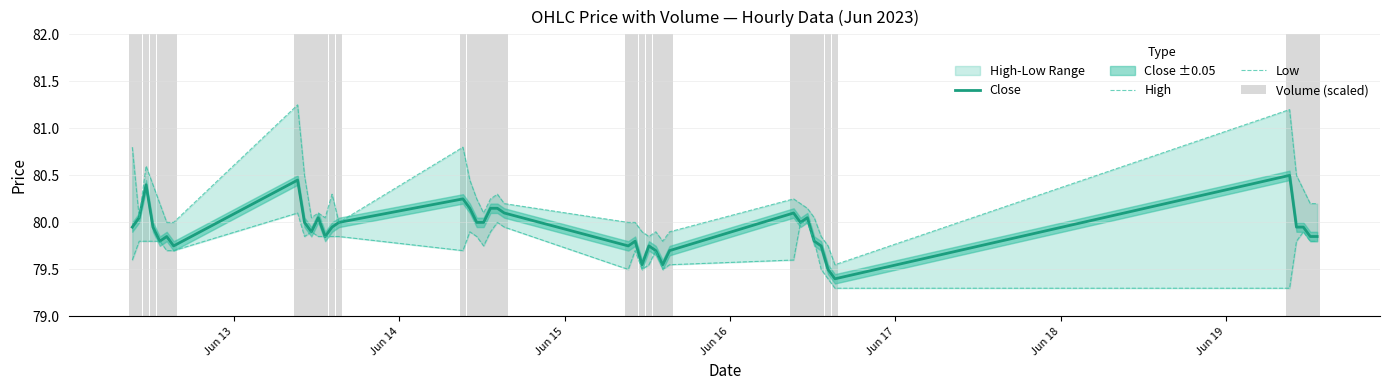

What is the maximum value for Close?

80.5